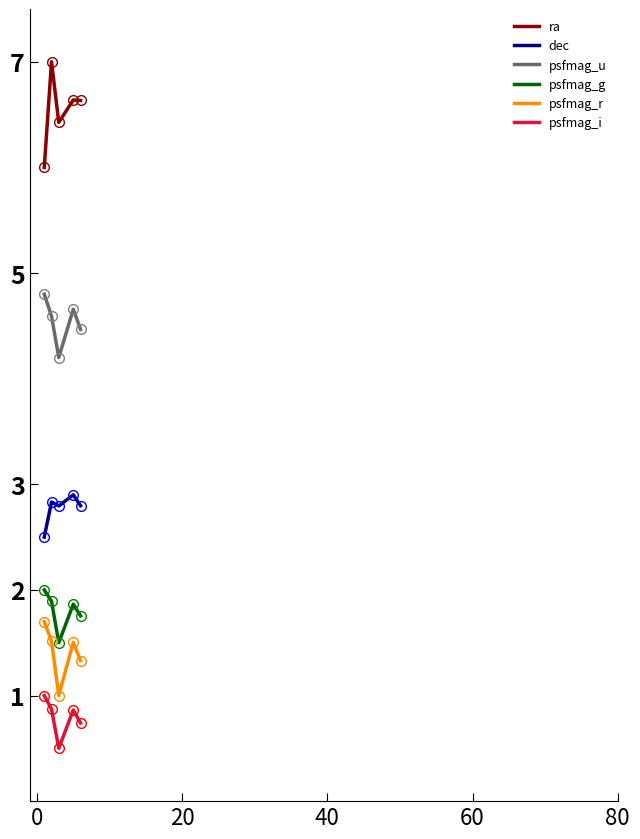

Rank the series by their maximum value, from lowest to highest.

psfmag_i, psfmag_r, psfmag_g, dec, psfmag_u, ra